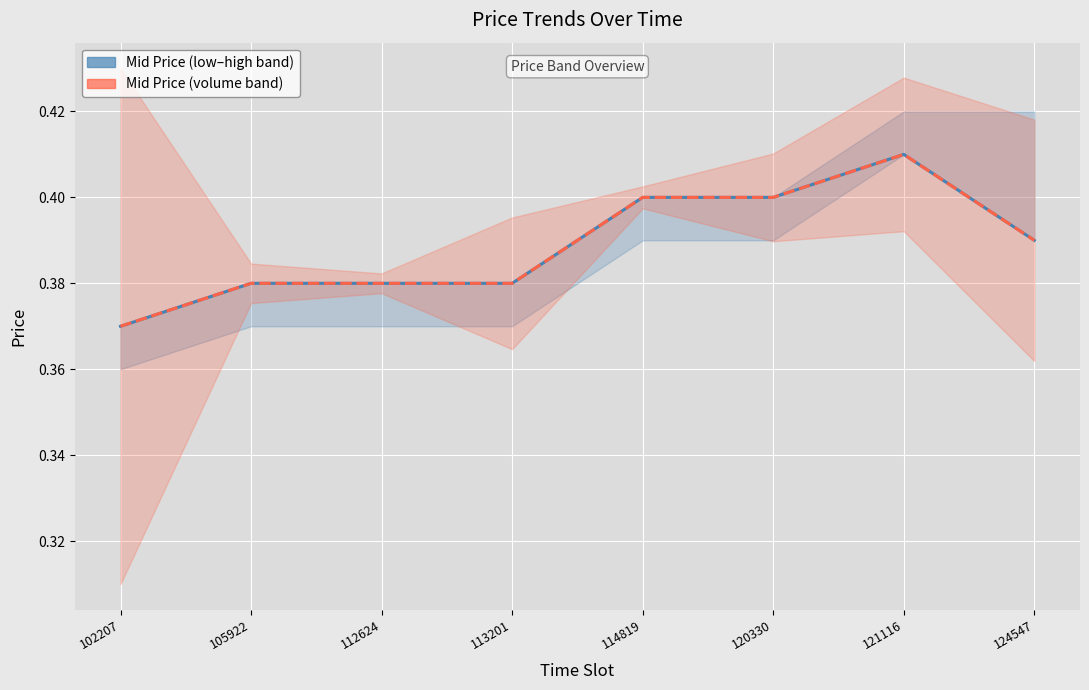

How many Mid Price (volume band) values are between 0 and 1?

8